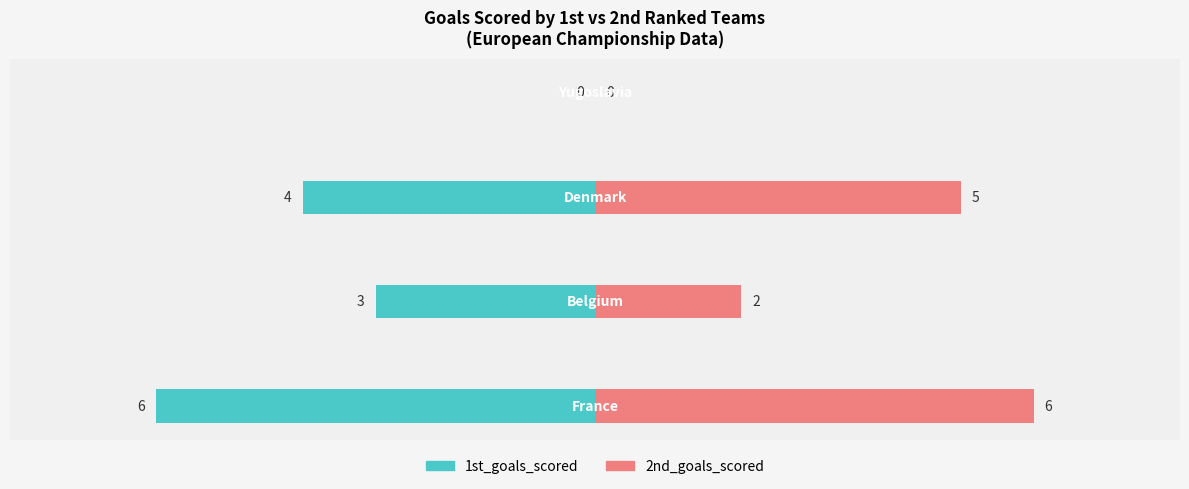

Count the number of data series in this chart.

2